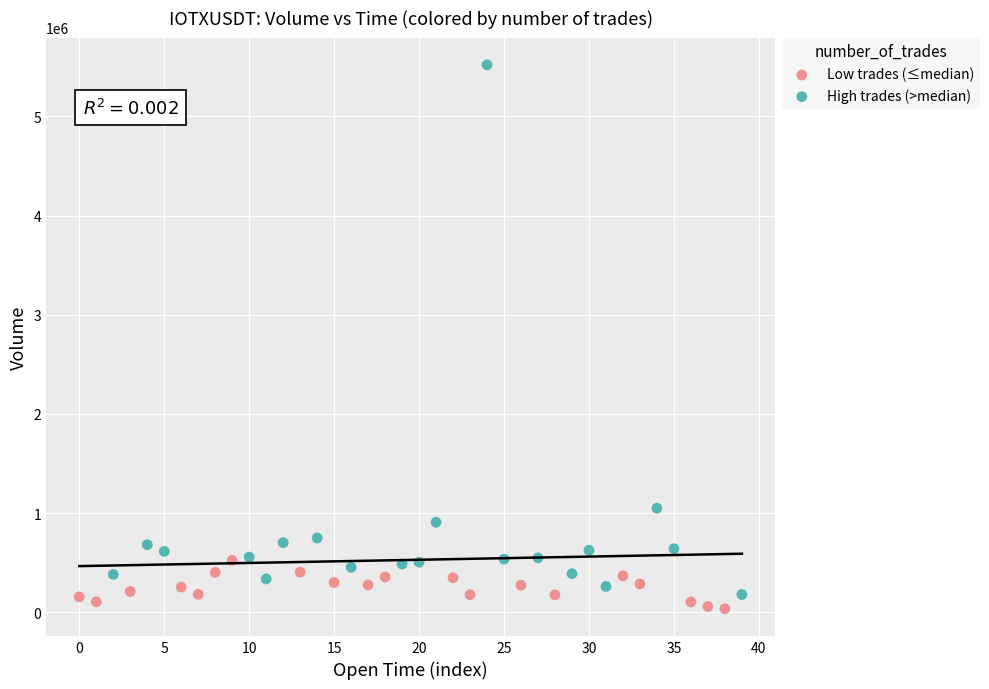

Which series has the largest Y range (max minus min)?

High trades (>median)